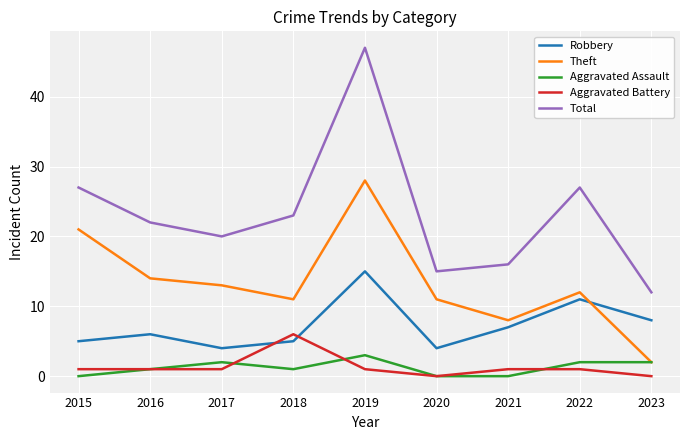

What is the minimum value for Total?

12